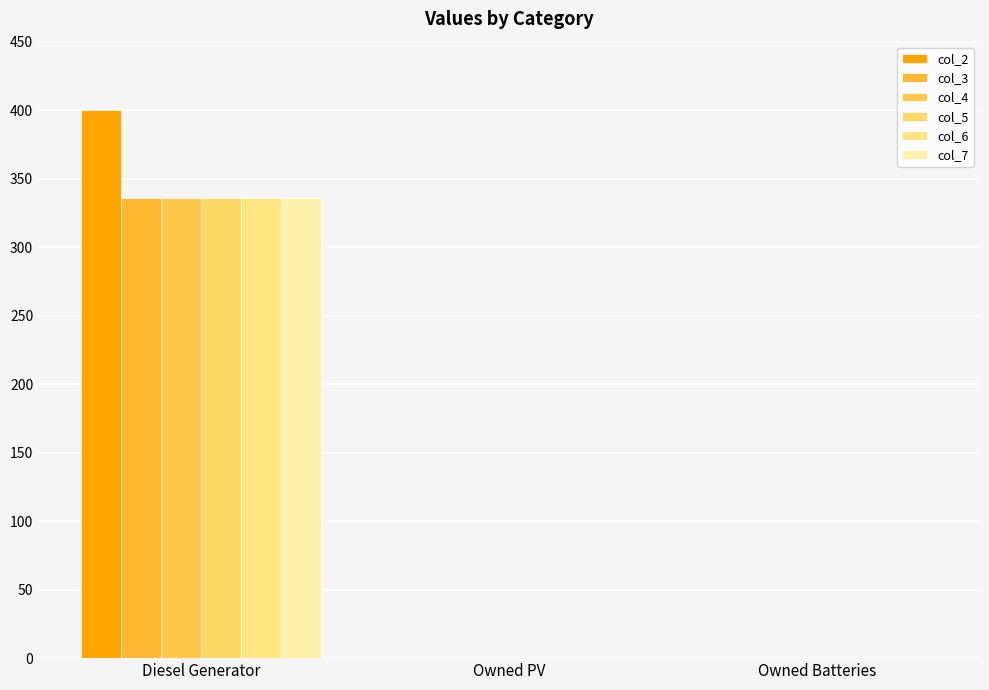

How many groups of bars are there?

3